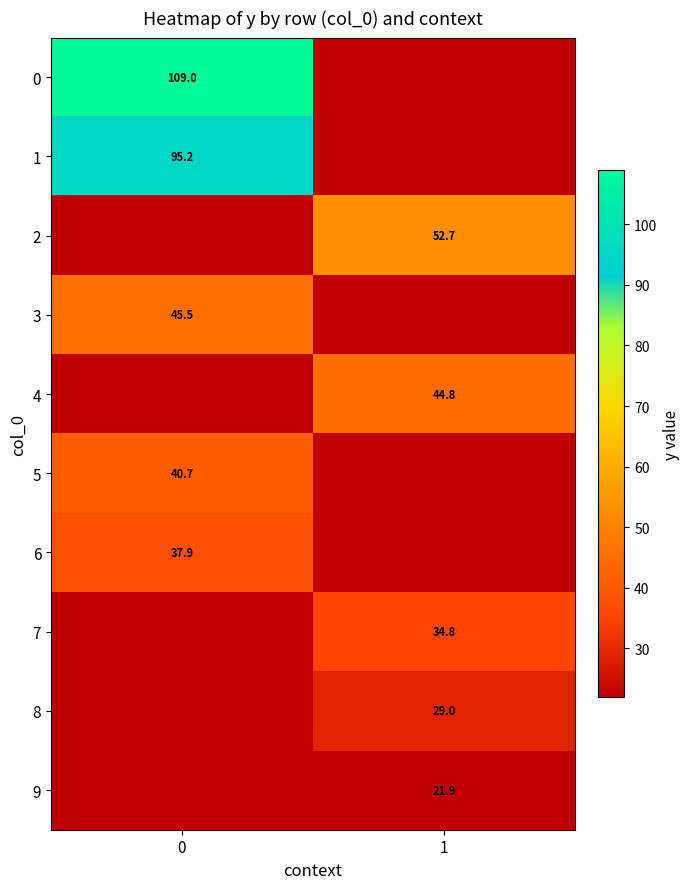

How many distinct data groups are displayed?

10